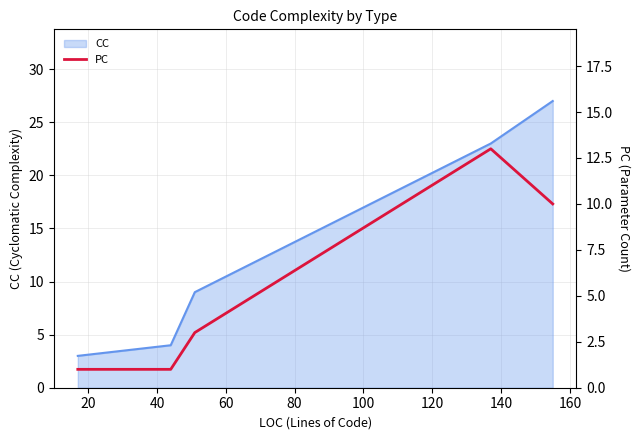

How many data points does each series have?

5